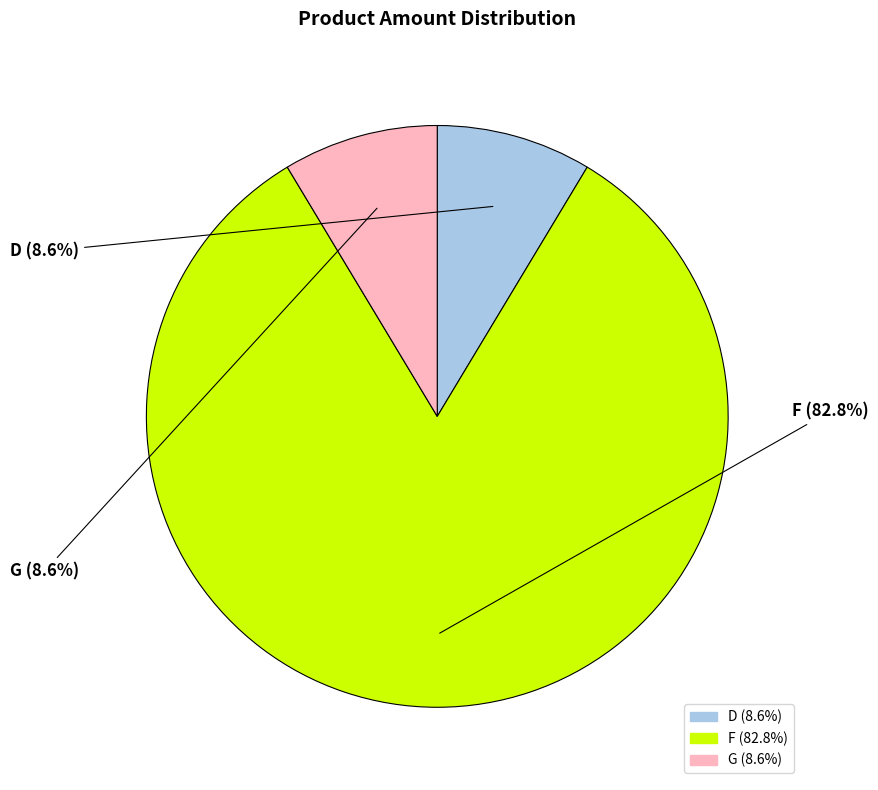

To the nearest percent, what portion does G represent?

9%